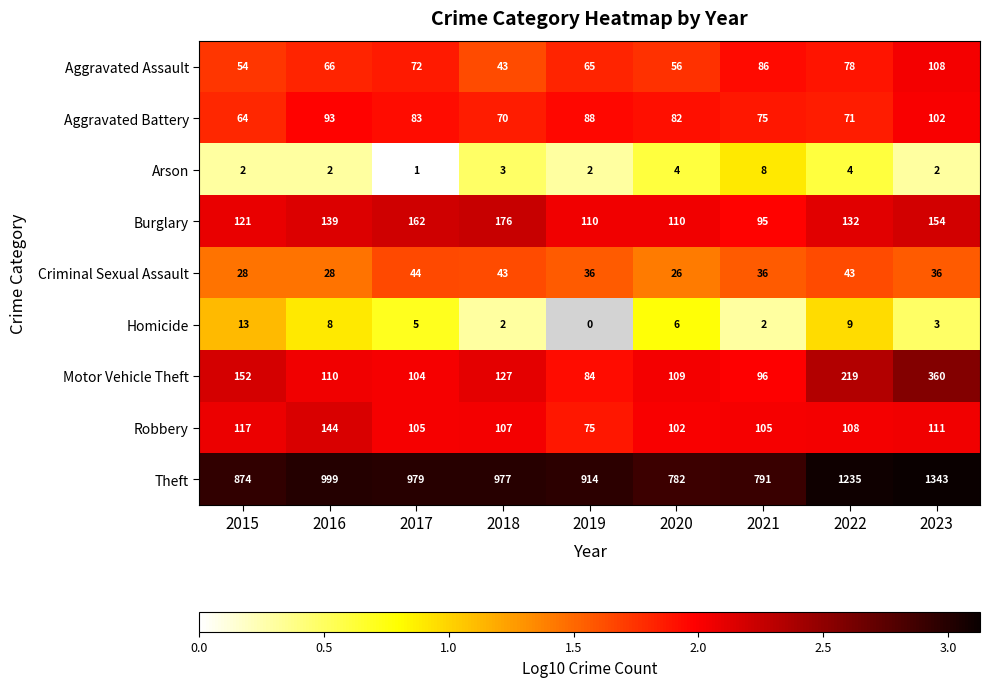

What is the difference between the highest and lowest values at 2023?

1341